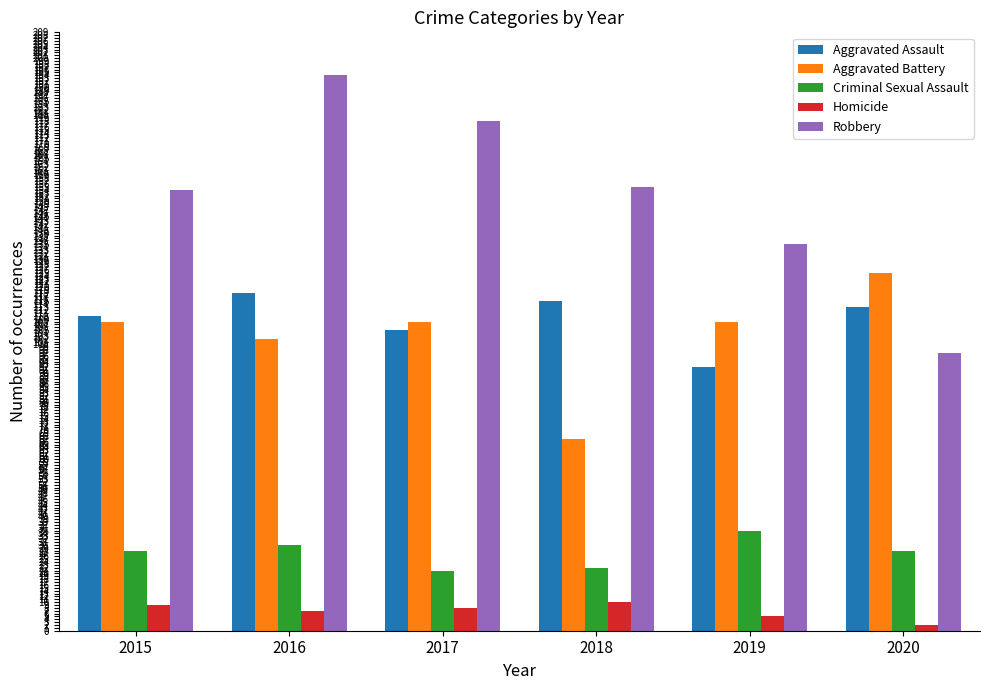

Reading left to right, what are all the values shown in this chart?

Aggravated Assault: 2015=110	2016=118	2017=105	2018=115	2019=92	2020=113
Aggravated Battery: 2015=108	2016=102	2017=108	2018=67	2019=108	2020=125
Criminal Sexual Assault: 2015=28	2016=30	2017=21	2018=22	2019=35	2020=28
Homicide: 2015=9	2016=7	2017=8	2018=10	2019=5	2020=2
Robbery: 2015=154	2016=194	2017=178	2018=155	2019=135	2020=97